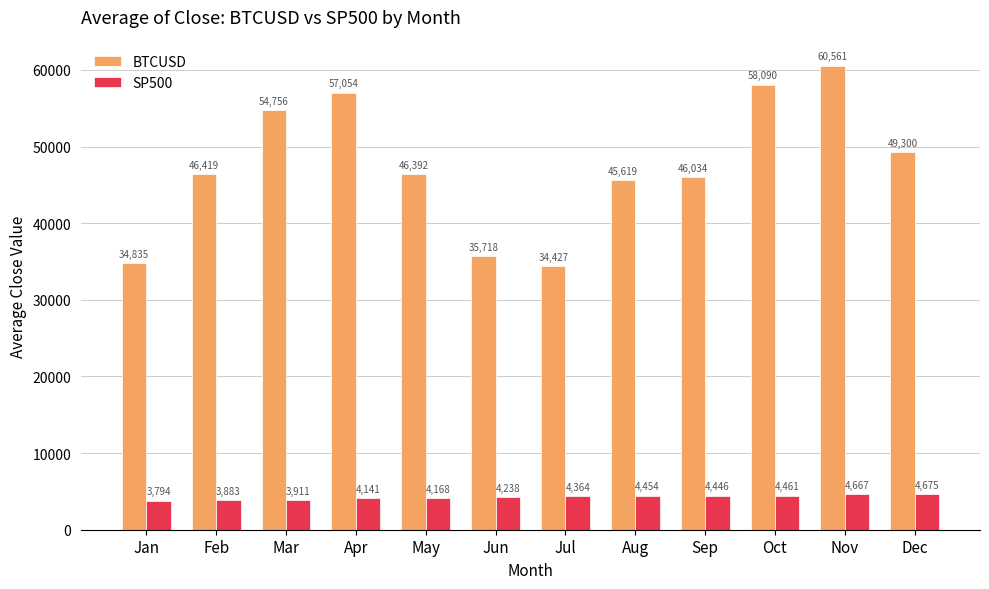

What is the difference between the maximum and minimum values in the SP500 series?

881.0